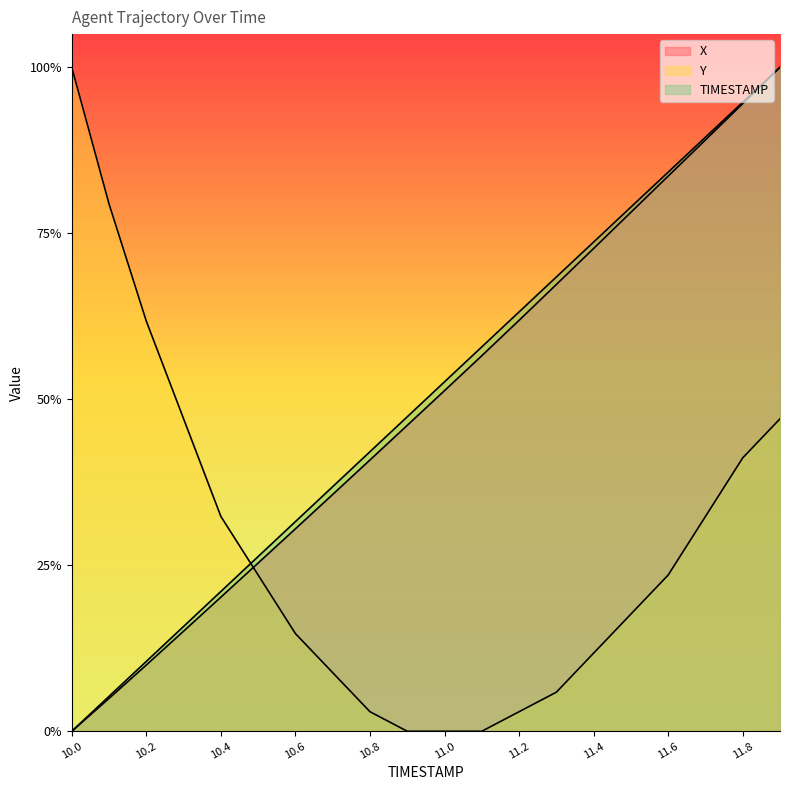

What is the spread (max minus min) of values at 11.2?

0.6